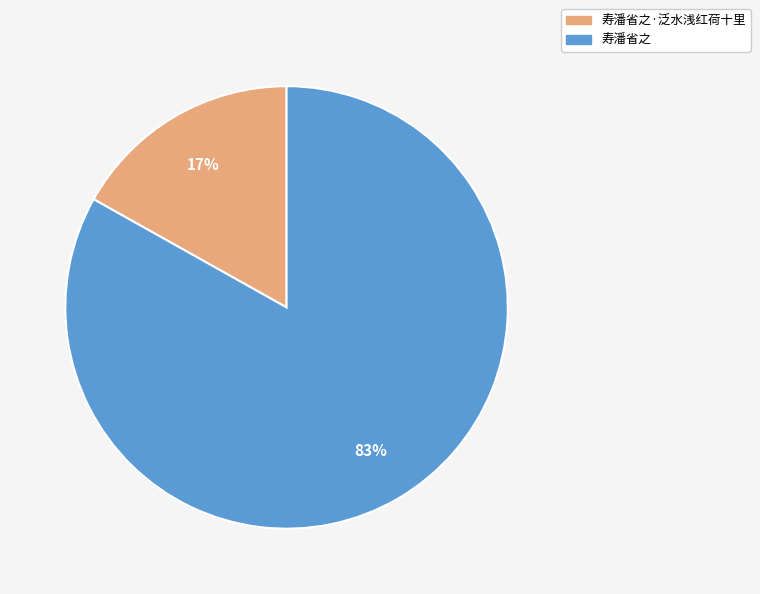

What percentage is the 寿潘省之 slice, to the nearest percent?

83%